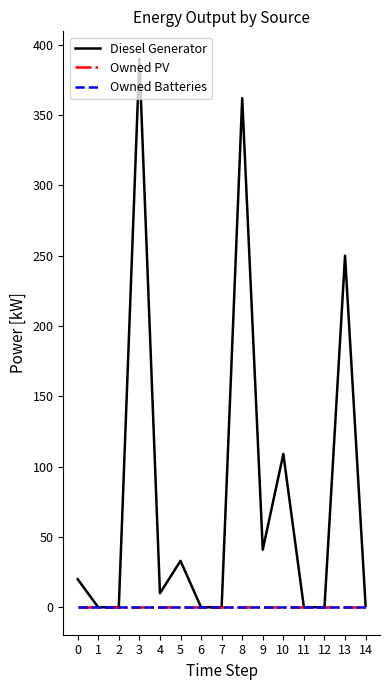

Reading left to right, transcribe all the data shown in this chart.

Diesel Generator: 0=20	1=0	2=0	3=390	4=10	5=33	6=0	7=0	8=362	9=41	10=109	11=0	12=0	13=250	14=1
Owned PV: 0=0	1=0	2=0	3=0	4=0	5=0	6=0	7=0	8=0	9=0	10=0	11=0	12=0	13=0	14=0
Owned Batteries: 0=0	1=0	2=0	3=0	4=0	5=0	6=0	7=0	8=0	9=0	10=0	11=0	12=0	13=0	14=0